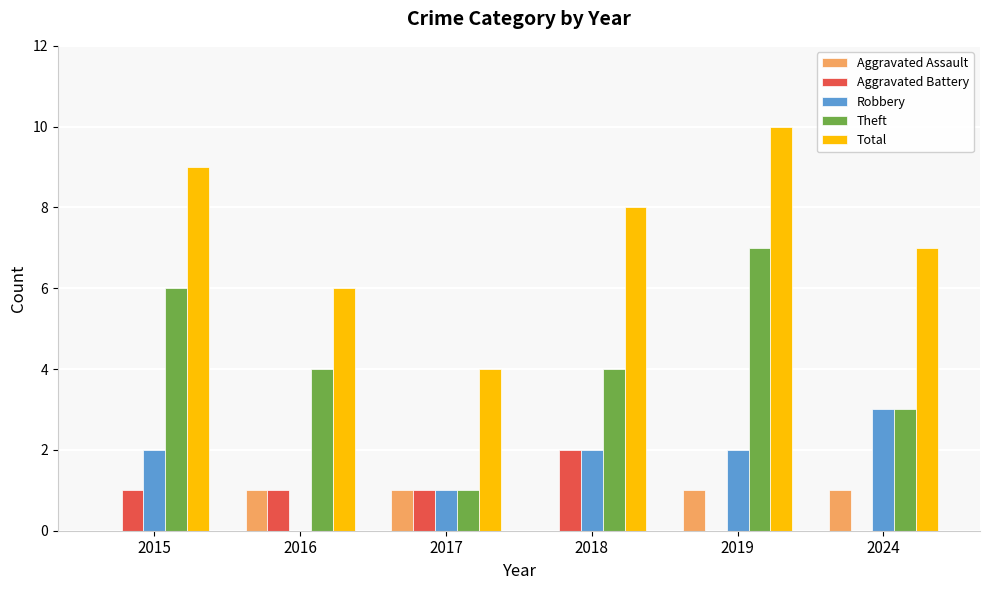

At which label does Total first exceed 8?

2015